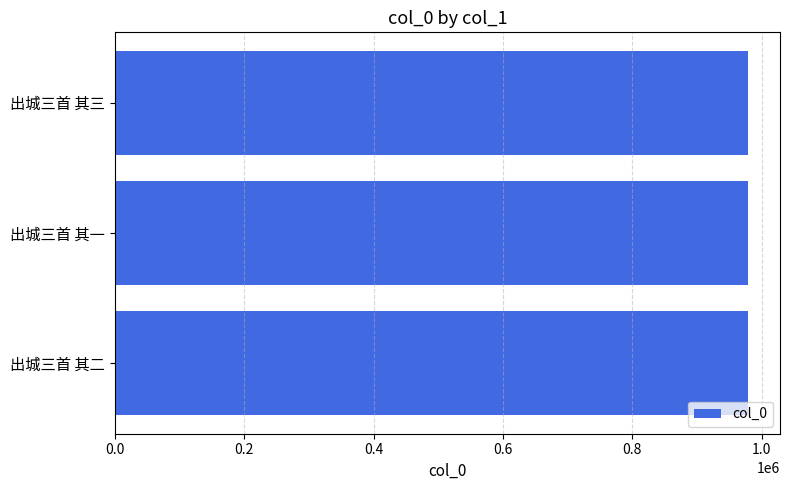

Approximately how many times larger is the value at 出城三首 其三 compared to 出城三首 其二?

1.0